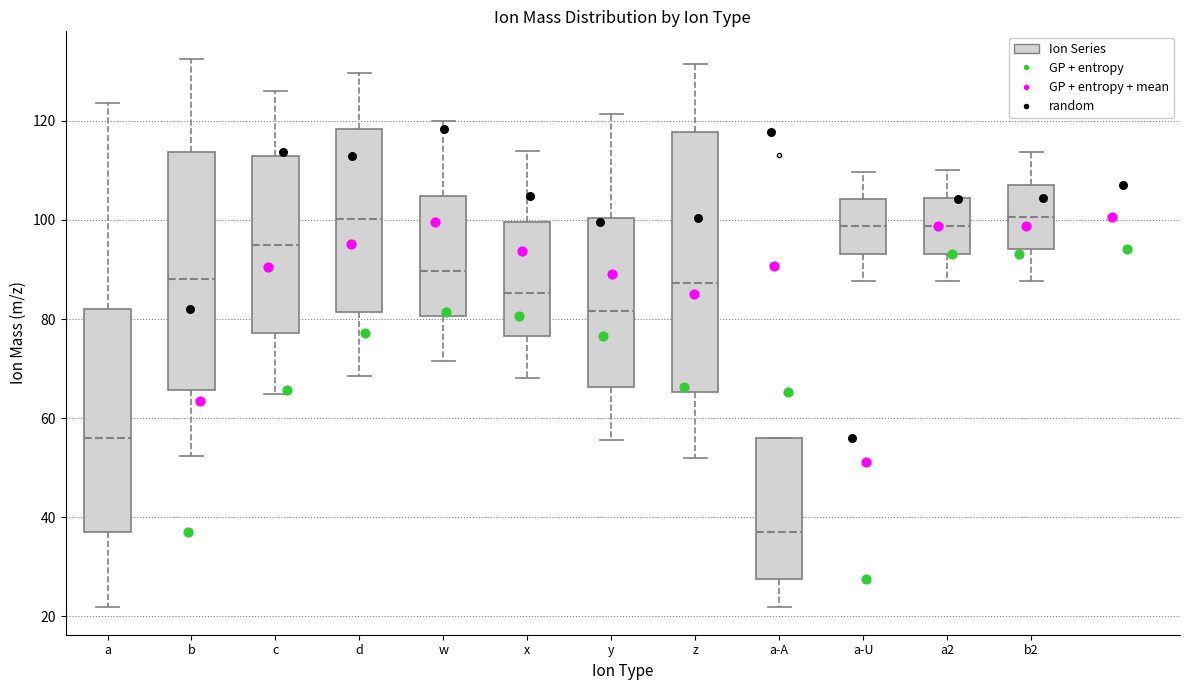

Reading left to right, transcribe this box plot: for each box, give where its median line is, the range the box spans, and where its two whiskers end, as read against the y-axis. The values are not printed on the chart, so give them approximately, as read against the axis.

a: median 56, box 38 to 82, whiskers 22 to 124
b: median 88, box 66 to 114, whiskers 52 to 132
c: median 94, box 78 to 114, whiskers 64 to 126
d: median 100, box 82 to 118, whiskers 68 to 130
w: median 90, box 80 to 104, whiskers 72 to 120
x: median 86, box 76 to 100, whiskers 68 to 114
y: median 82, box 66 to 100, whiskers 56 to 122
z: median 88, box 66 to 118, whiskers 52 to 132
a-A: median 38, box 28 to 56, whiskers 22 to 56
a-U: median 98, box 94 to 104, whiskers 88 to 110
a2: median 98, box 94 to 104, whiskers 88 to 110
b2: median 100, box 94 to 108, whiskers 88 to 114